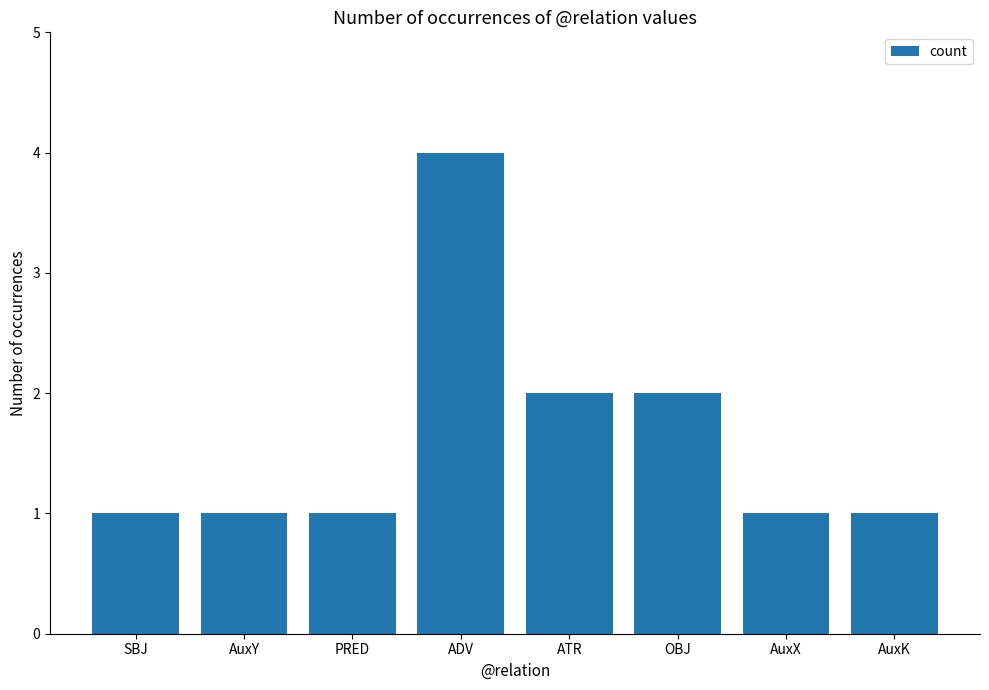

What is the greatest value displayed?

4